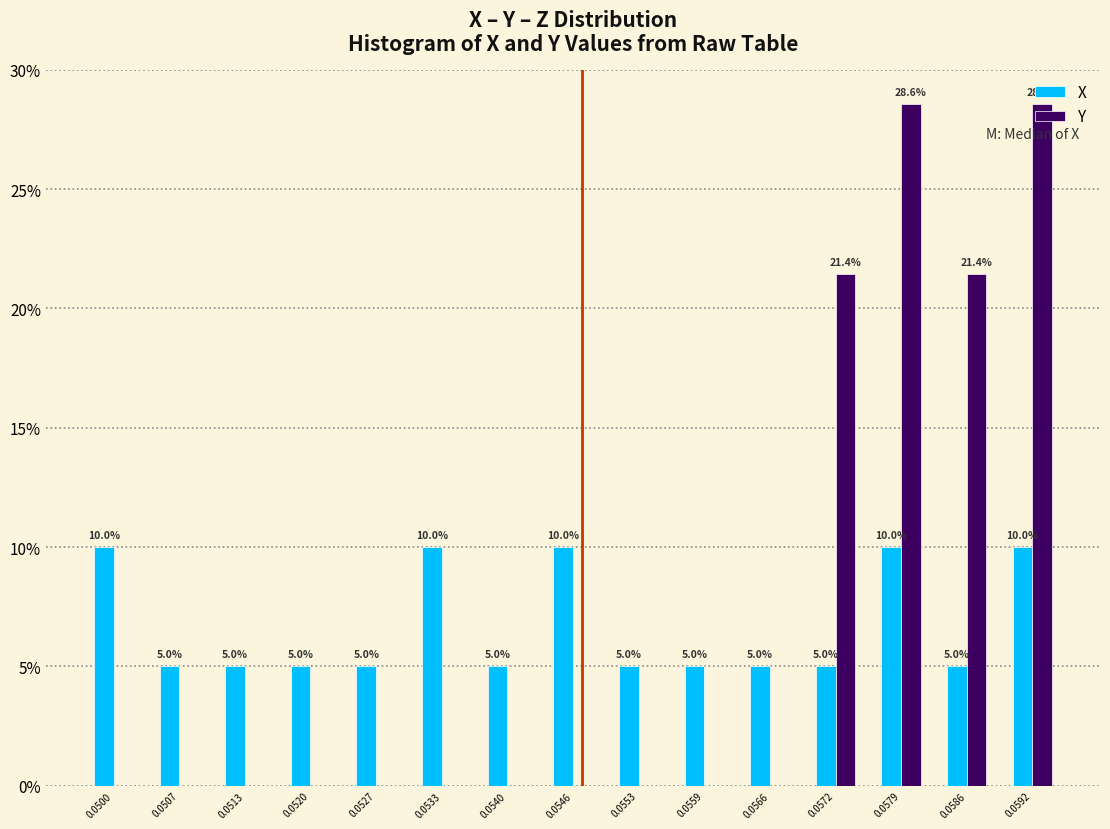

Which series changed the most between 0.0507 and 0.0592?

Y